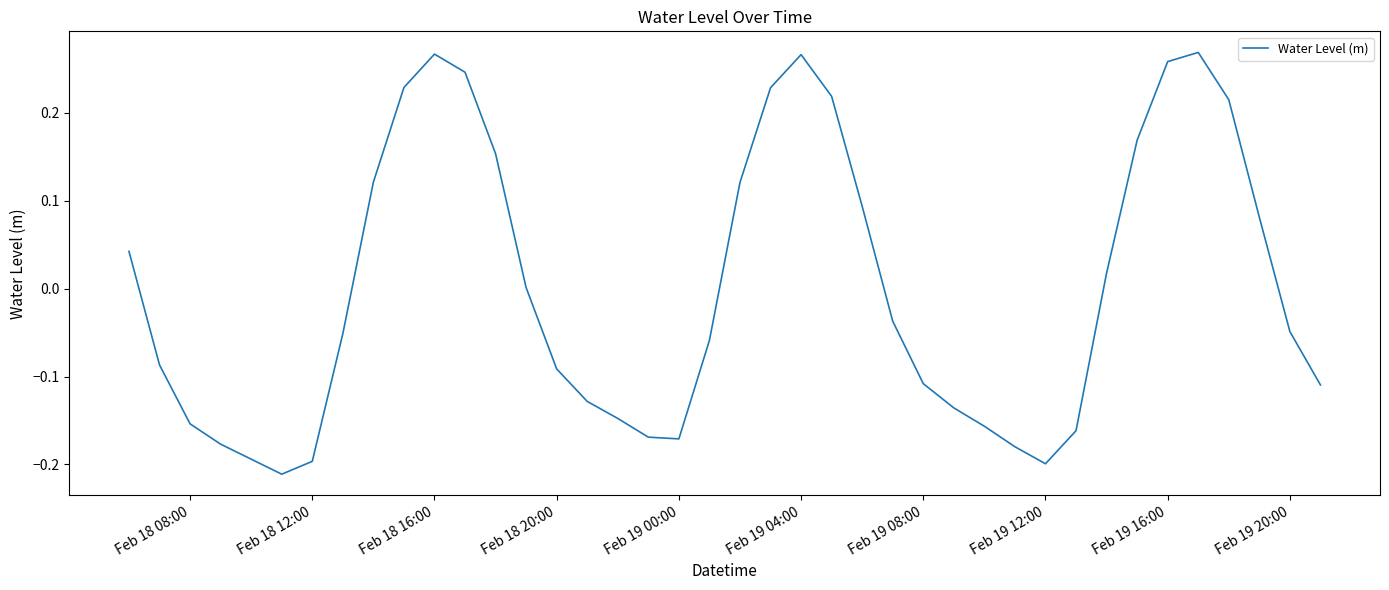

How many lines are shown in the chart?

1